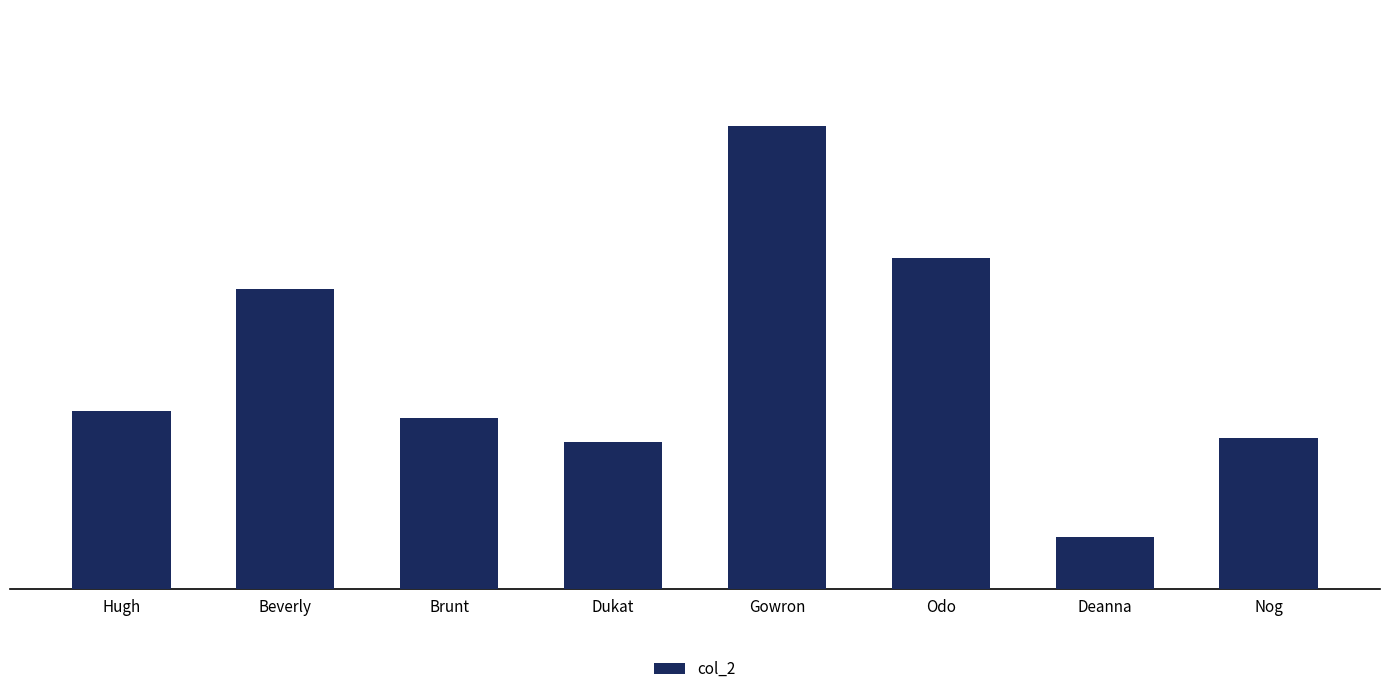

How many values are below 181?

4